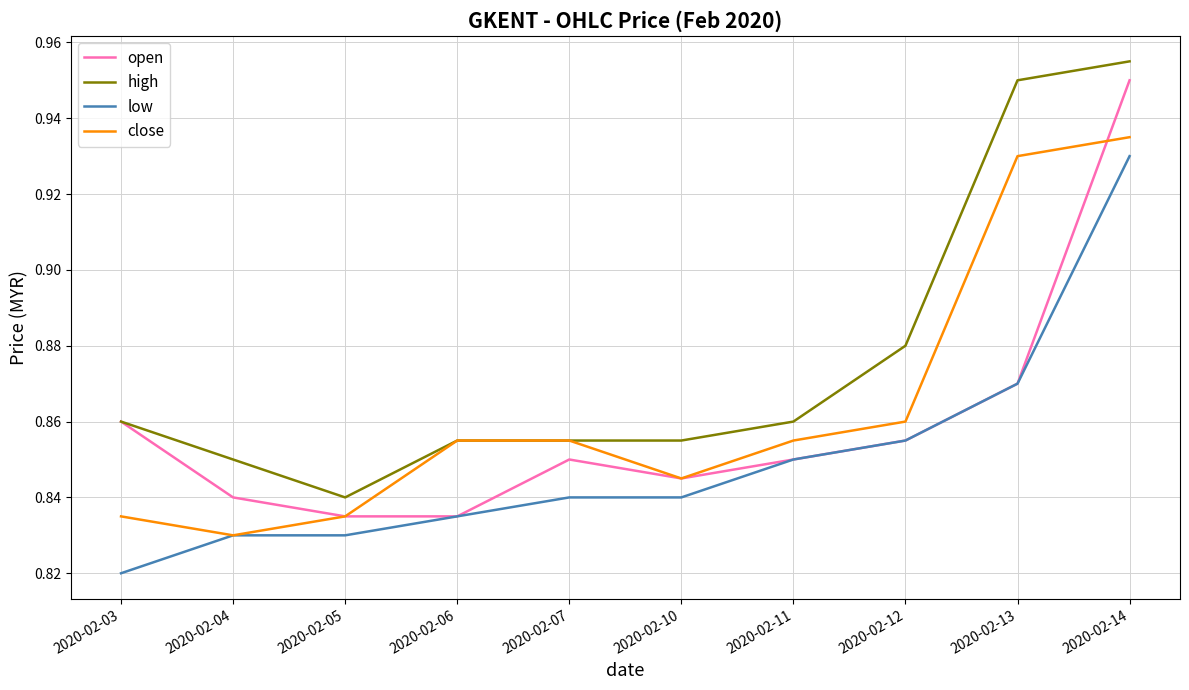

At which category does the chart reach its peak across all series?

2020-02-14